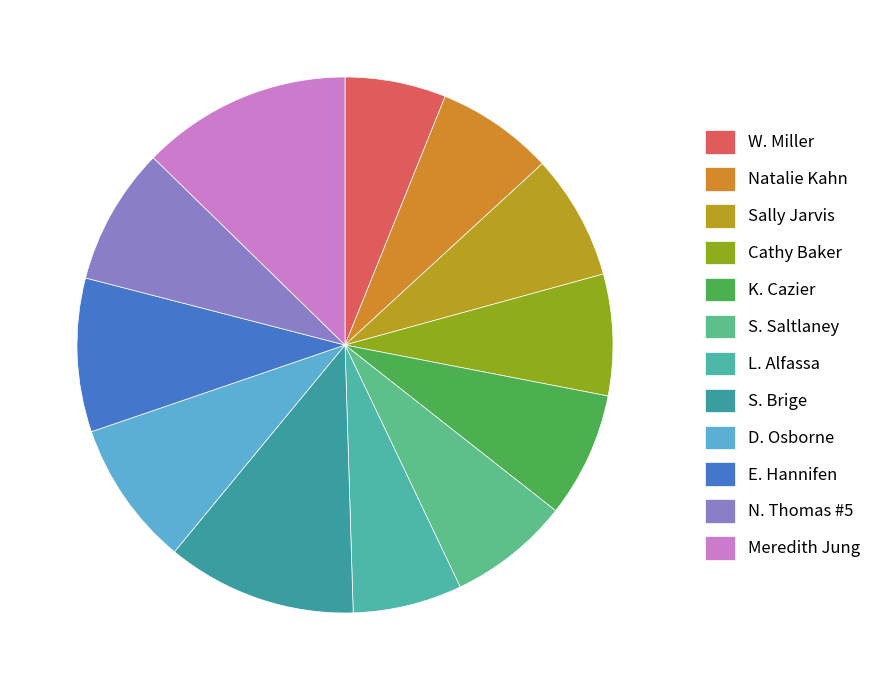

How many slices are in this pie chart?

12